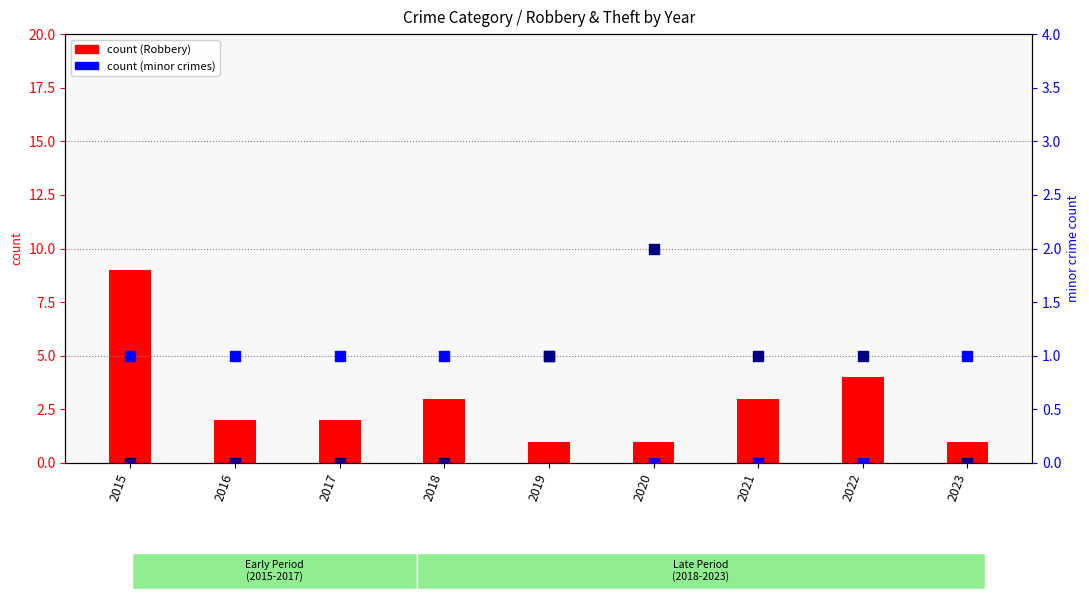

Is the value of Aggravated Battery at 2020 greater than the value of Robbery at 2023?

No